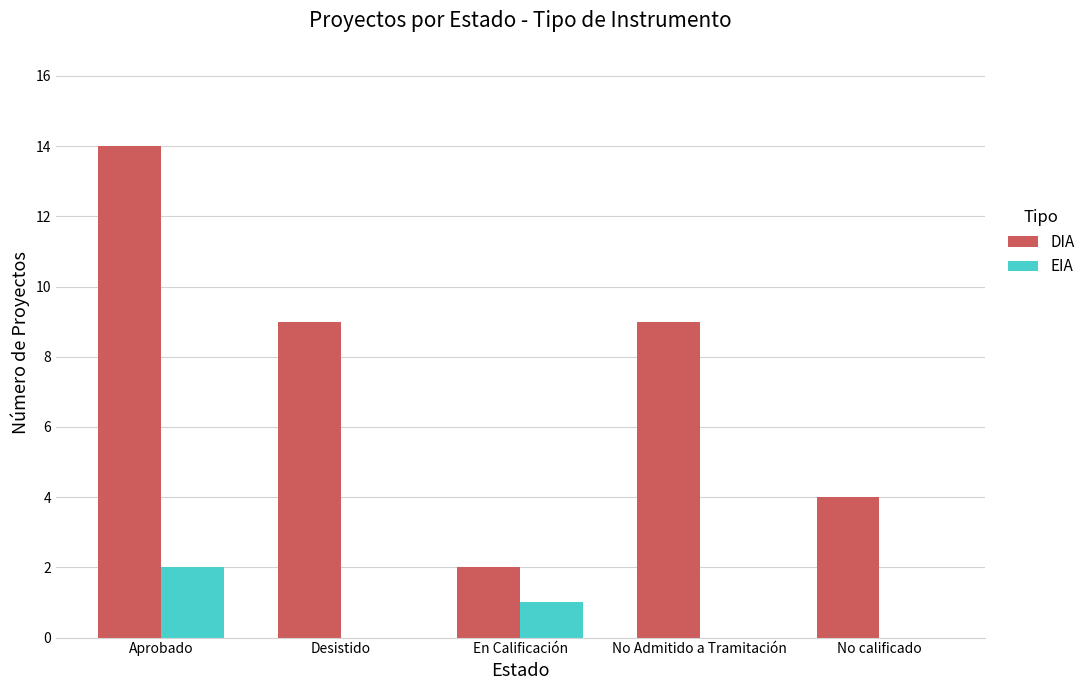

Reading right to left, list all the values displayed in this chart.

DIA: No calificado=4	No Admitido a Tramitación=9	En Calificación=2	Desistido=9	Aprobado=14
EIA: No calificado=0	No Admitido a Tramitación=0	En Calificación=1	Desistido=0	Aprobado=2